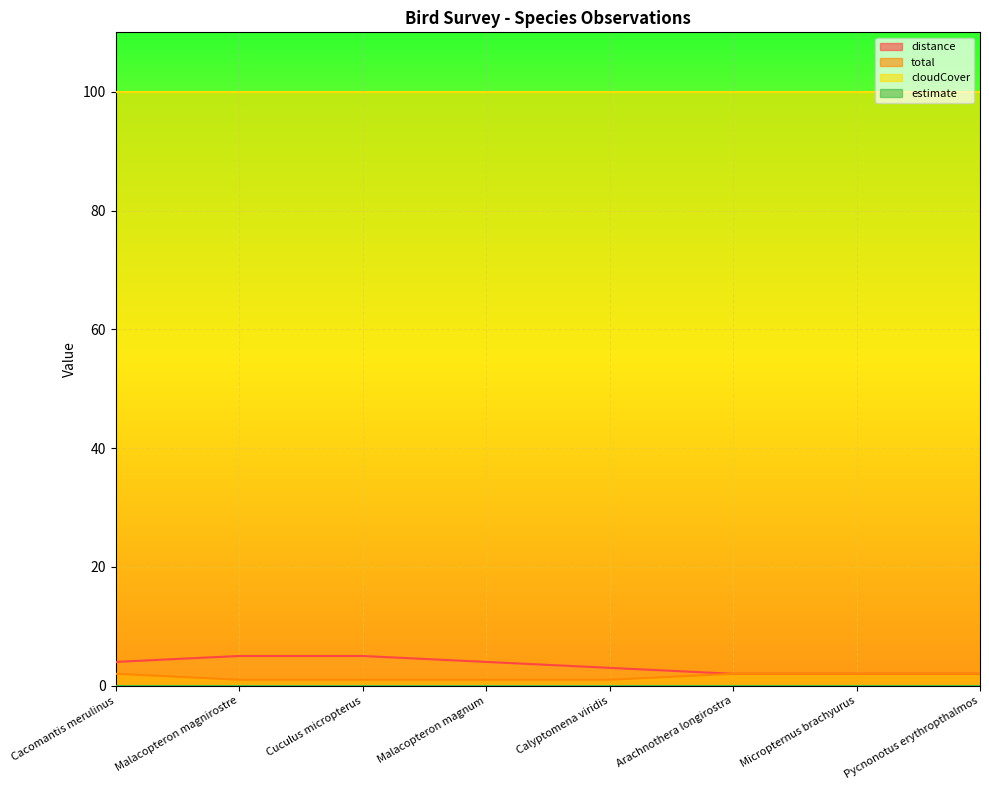

What position from the right is Cacomantis merulinus?

8